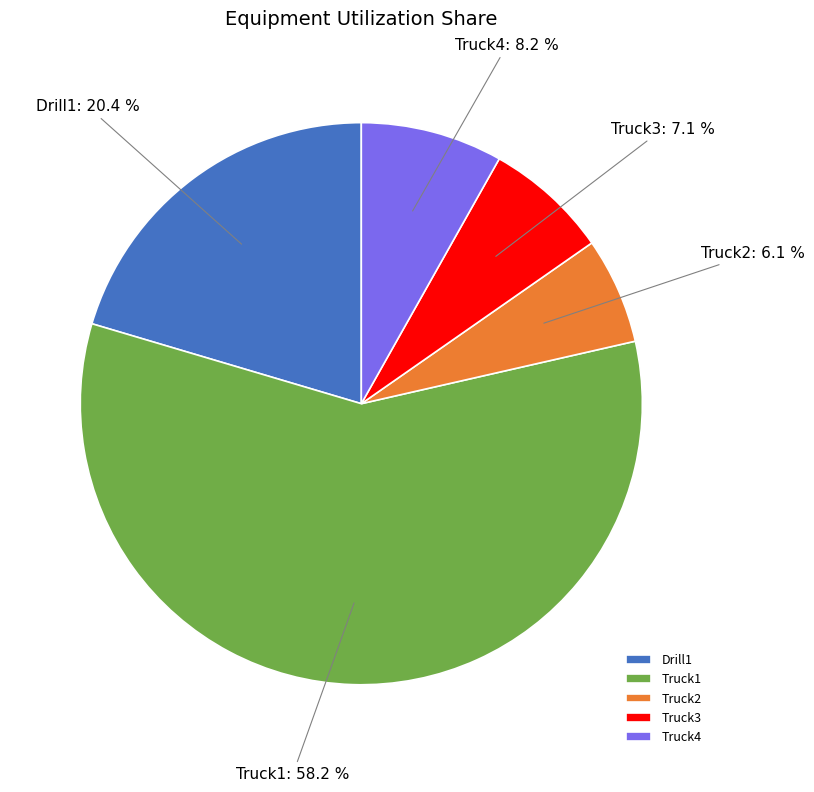

What percentage is the Truck2 slice, to the nearest percent?

6%